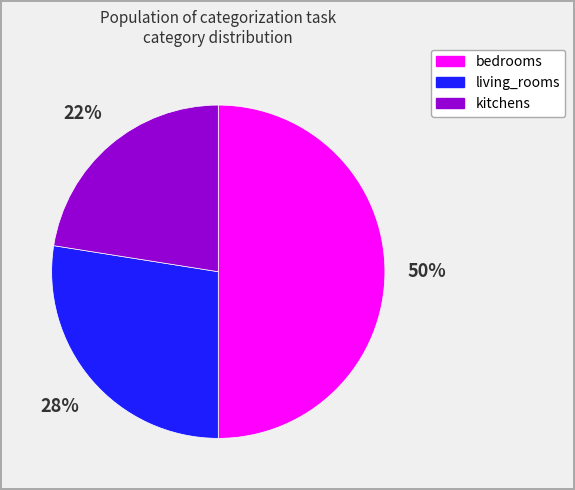

Combined, do living_rooms and bedrooms account for over 50%?

Yes